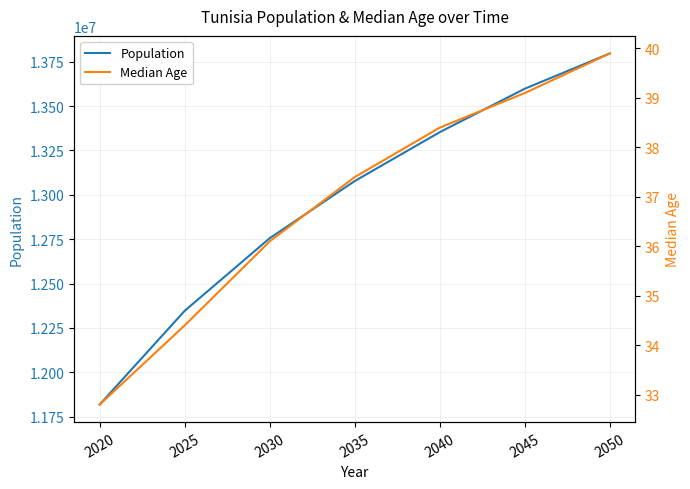

How many values in the Median Age series exceed 37?

4